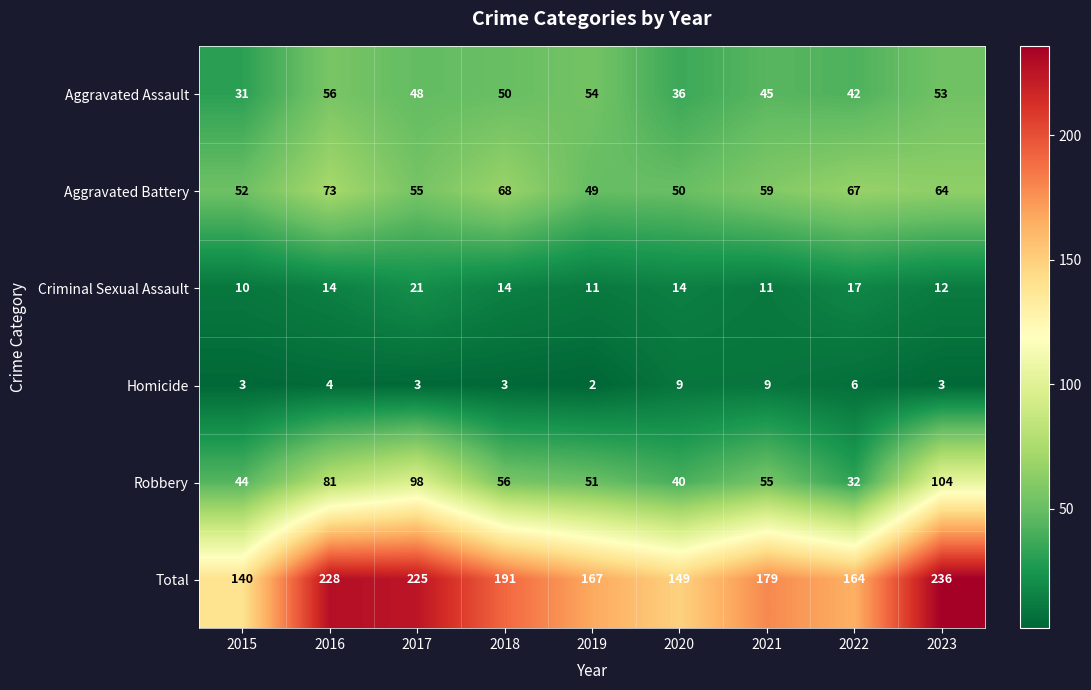

True or false: Homicide has a value of 4 at 2022.

False